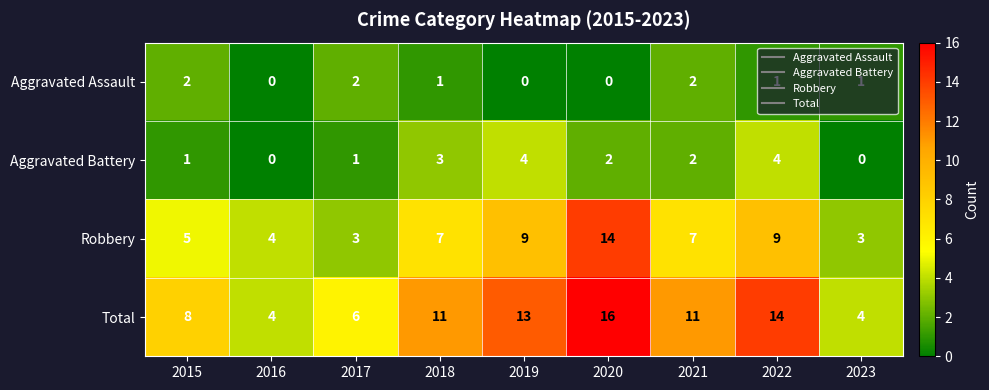

What is the difference between the maximum and minimum values in the Robbery series?

11